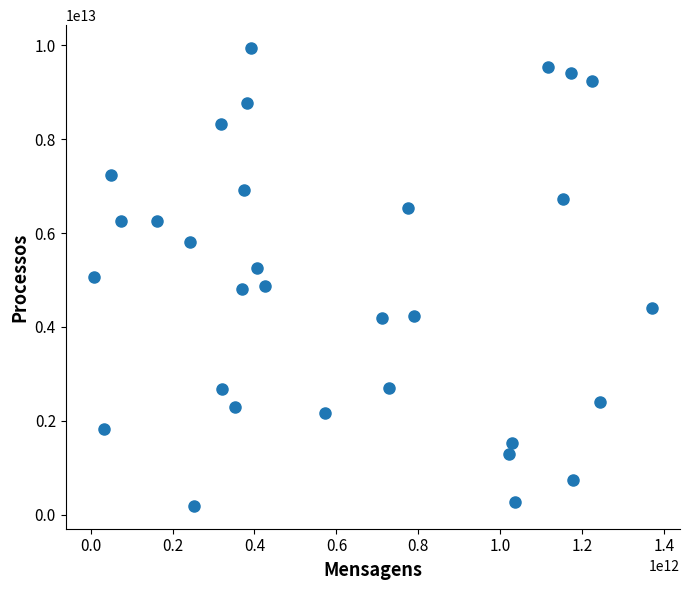

What is the range of X values (max minus min)?

1363150020564